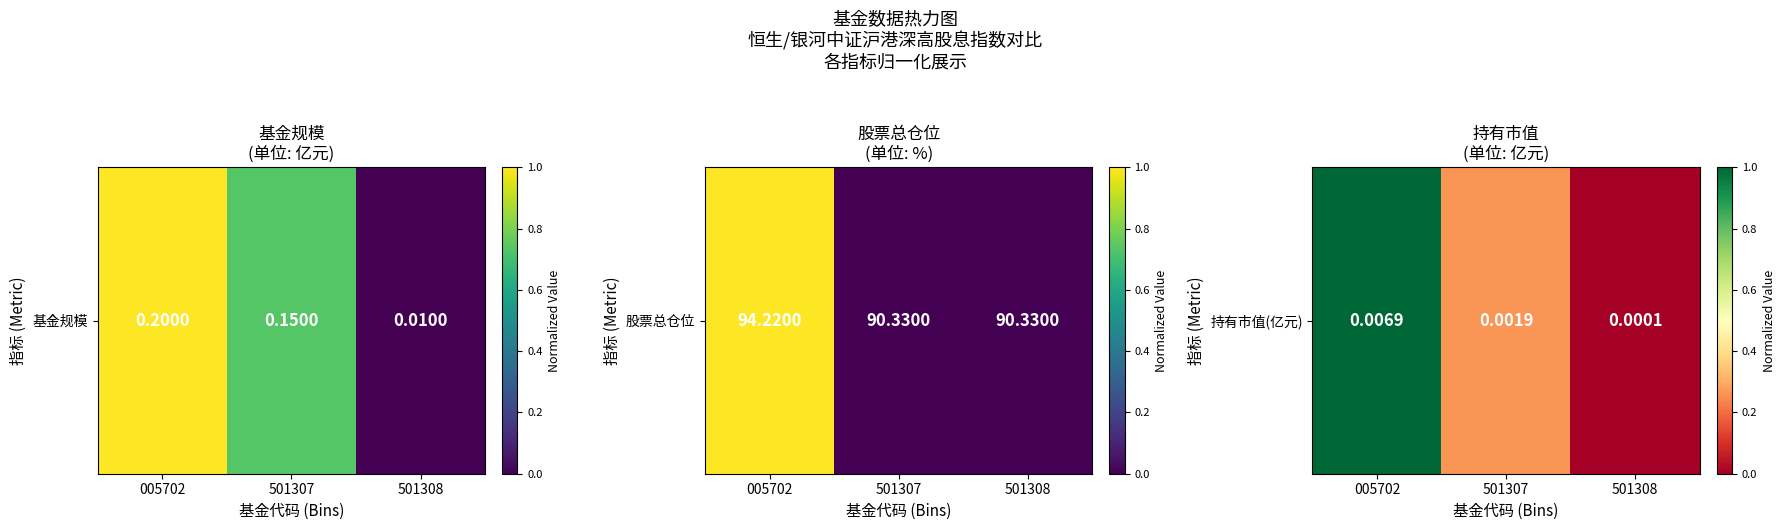

At which category does the chart reach its minimum across all series?

501308